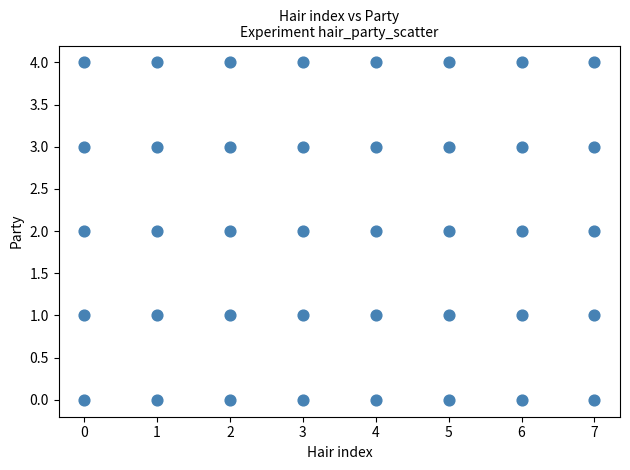

What is the range of X values (max minus min)?

7